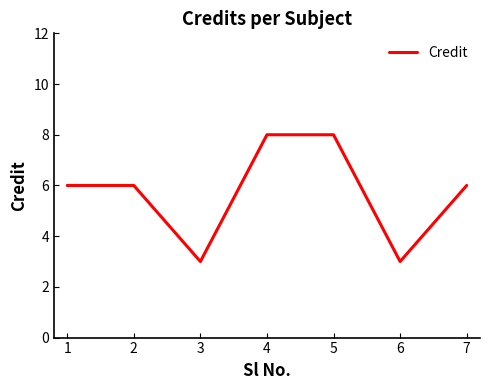

What is the difference between the maximum and minimum values?

5